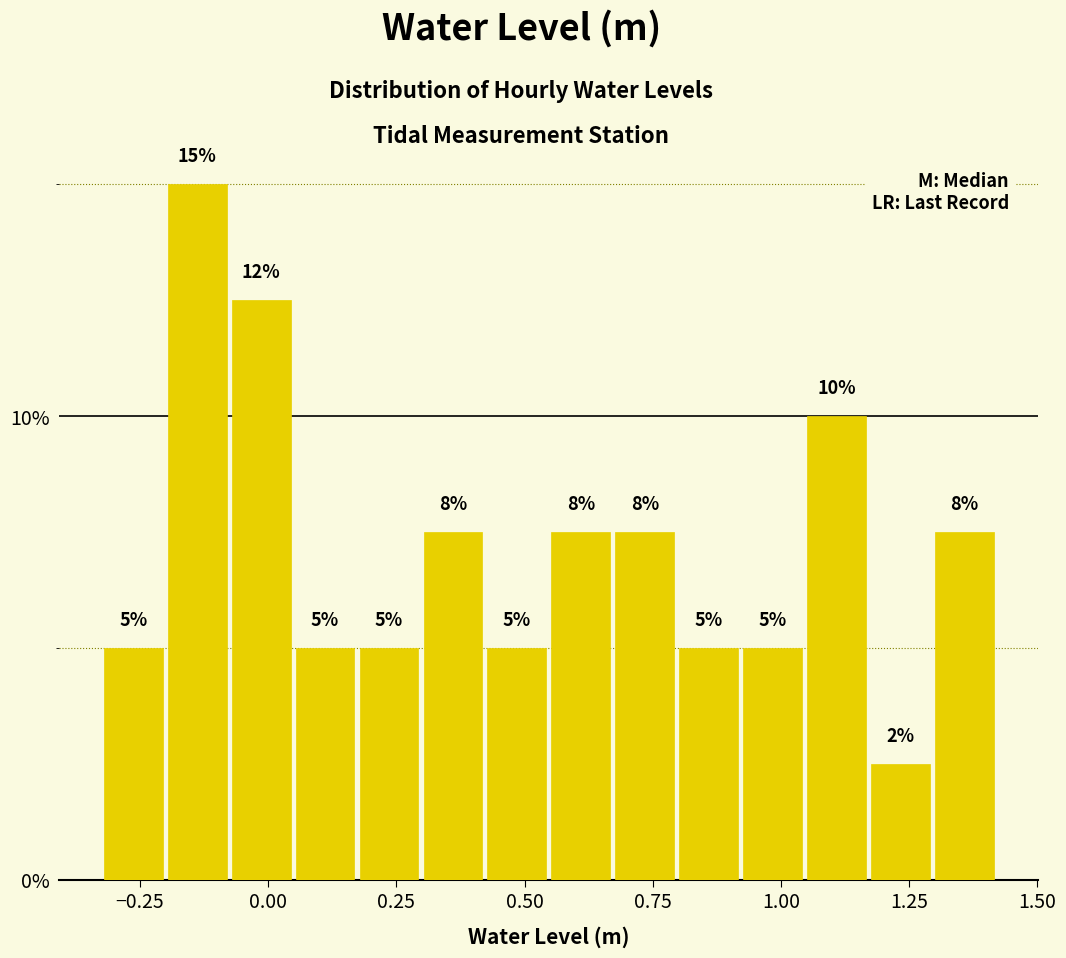

Read against the x-axis, roughly where is the centre of the tallest bar?

-0.15